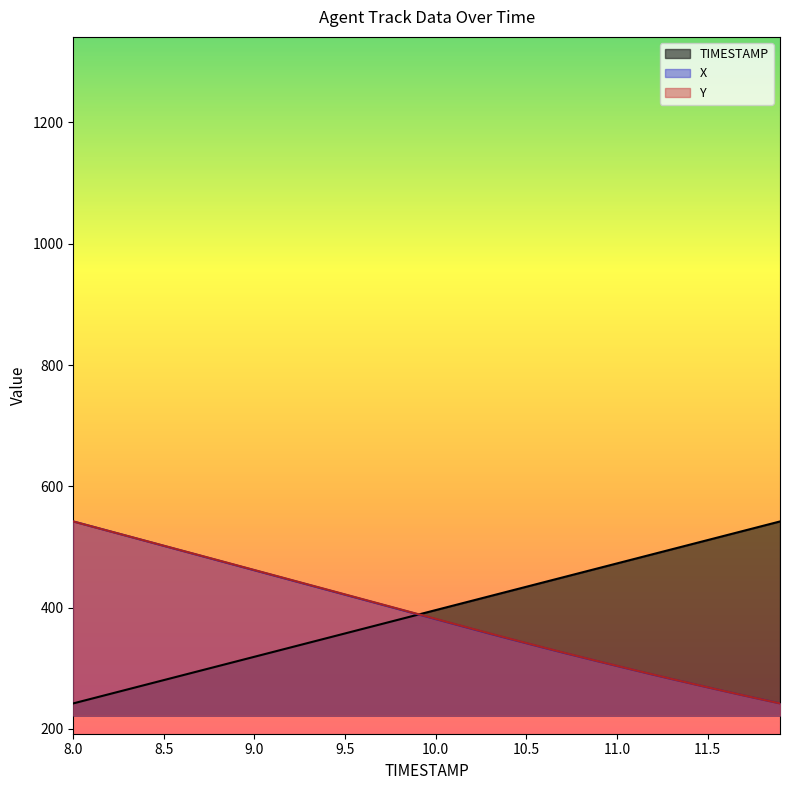

Which series ends up on top after the final intersection of TIMESTAMP and Y?

TIMESTAMP